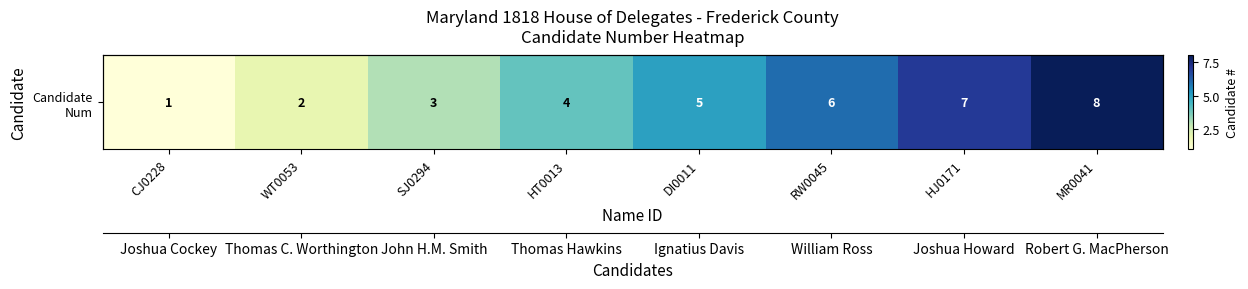

Rank the categories by value from highest to lowest.

MR0041, HJ0171, RW0045, DI0011, HT0013, SJ0294, WT0053, CJ0228